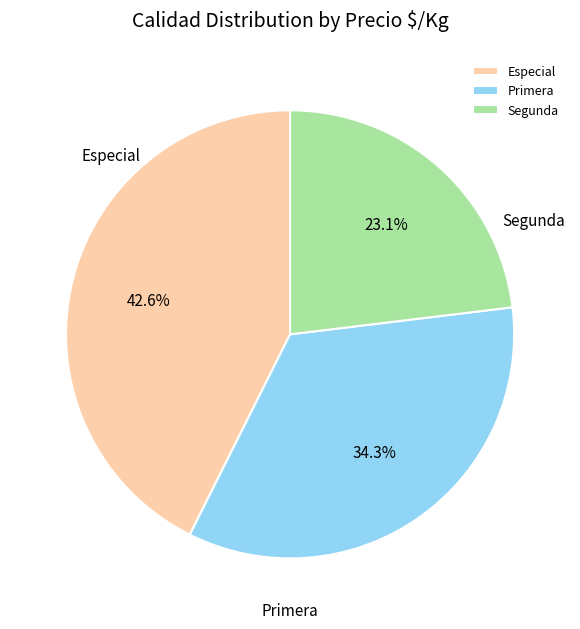

To the nearest percent, what is the difference between the largest and smallest slice percentages?

20%